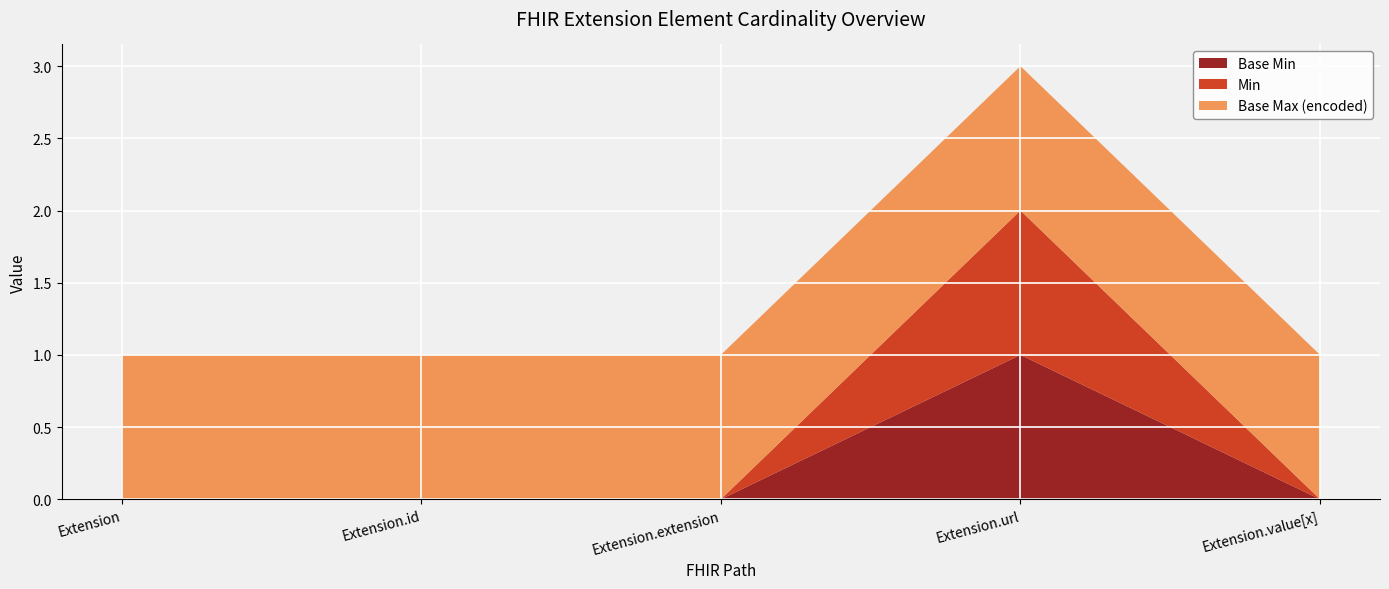

Reading left to right, what are all the values shown in this chart?

Base Min (0): Extension=0	Extension.id=0	Extension.extension=0	Extension.url=1	Extension.value[x]=0
Min: Extension=0	Extension.id=0	Extension.extension=0	Extension.url=1	Extension.value[x]=0
Max numeric: Extension=1	Extension.id=1	Extension.extension=1	Extension.url=1	Extension.value[x]=1